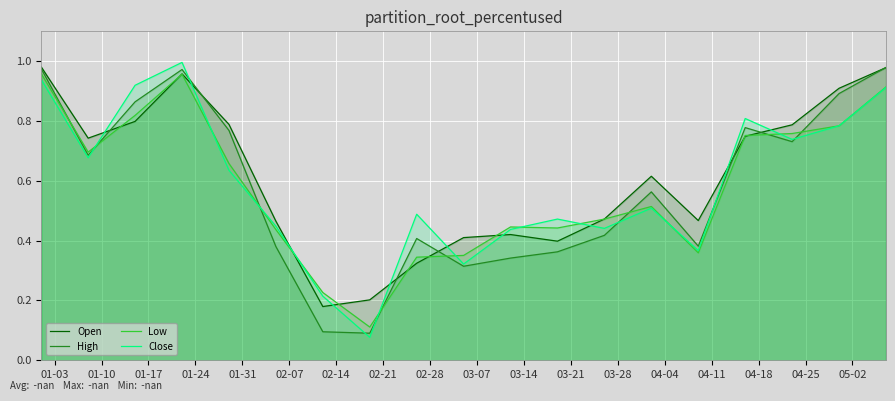

Between 02-28 and 01-10, which is larger?

01-10